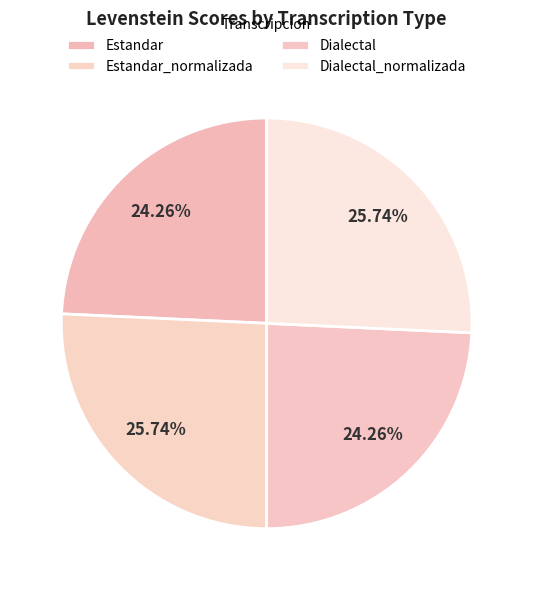

How many slices are in this pie chart?

4